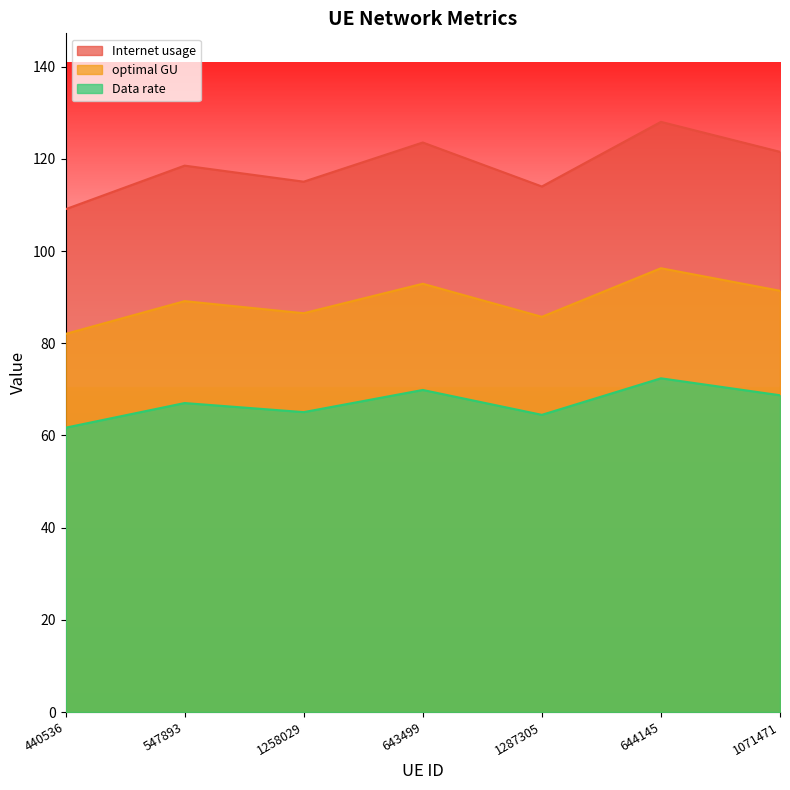

The Internet usage series shows 50.0 at 1258029. True or false?

False